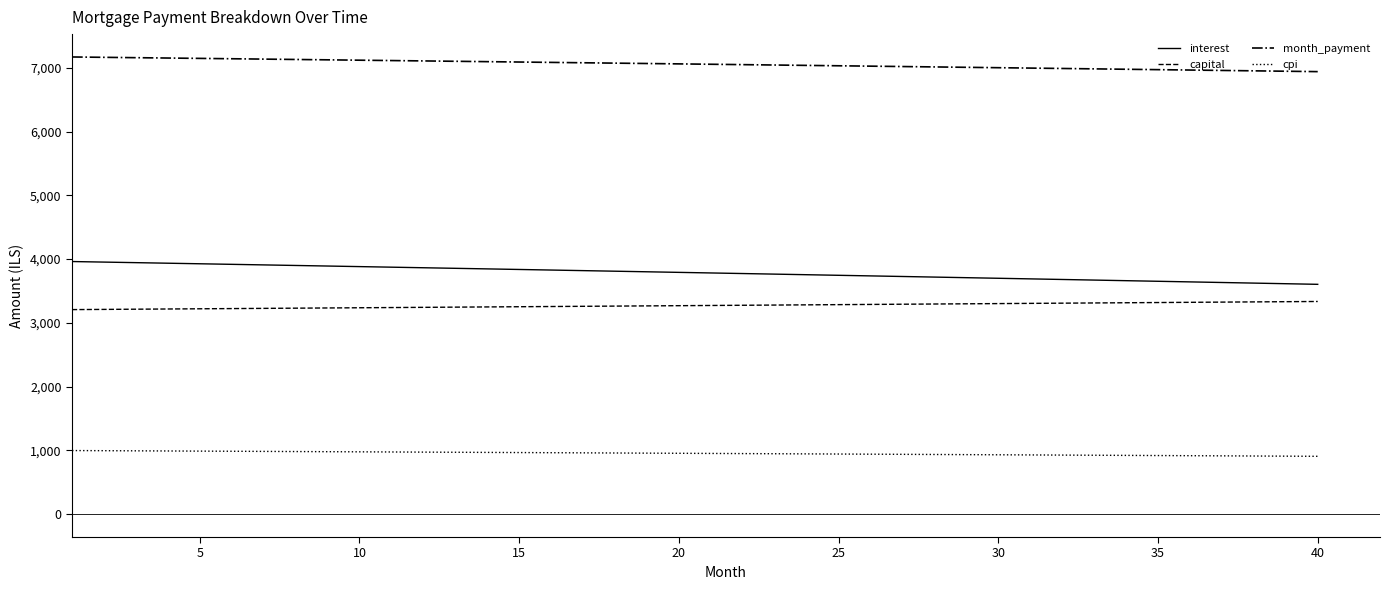

What is the highest value of the interest series?

3962.3